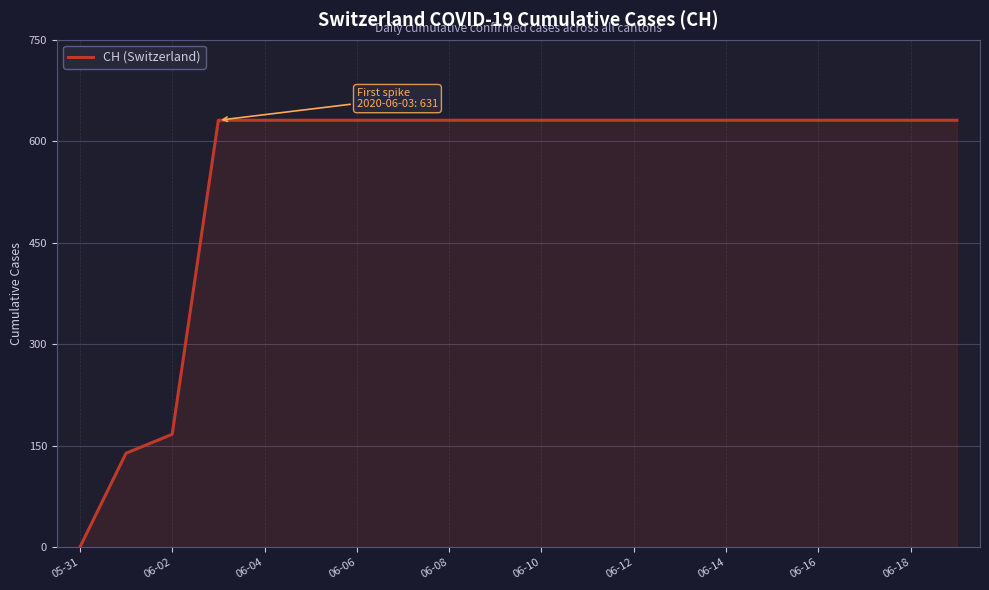

What is the maximum value shown in the chart?

631